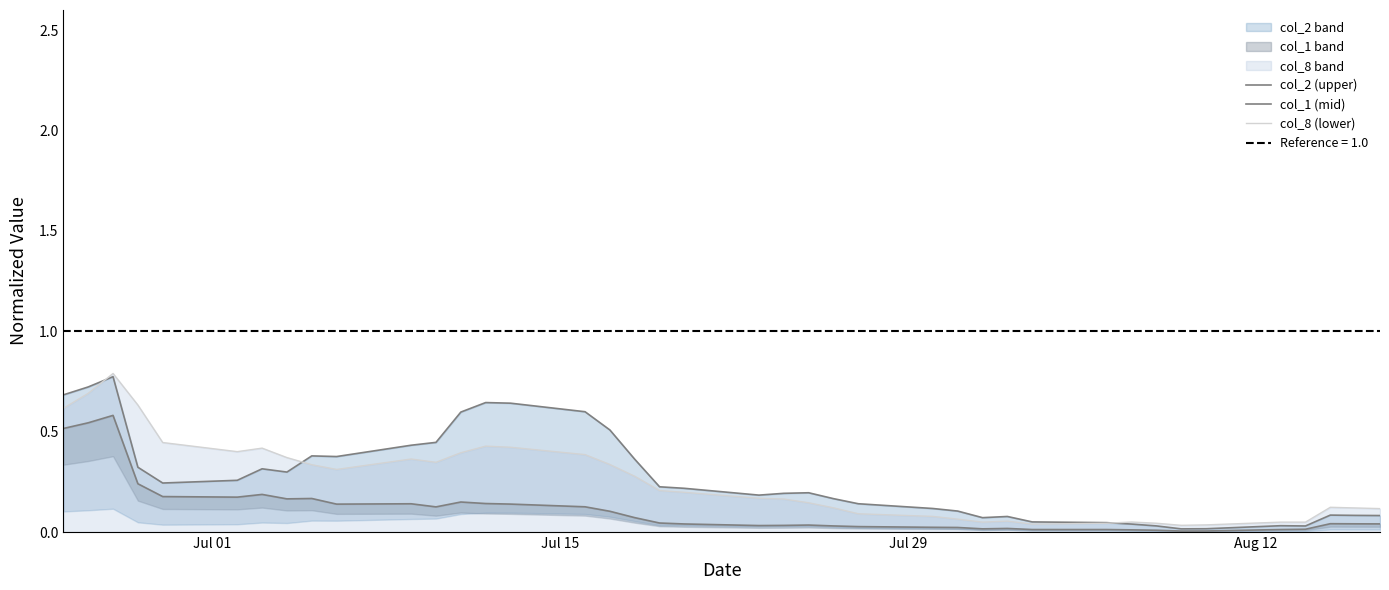

Which series ends up on top after the final intersection of col_2 (upper) and col_8 (lower)?

col_8 (lower)